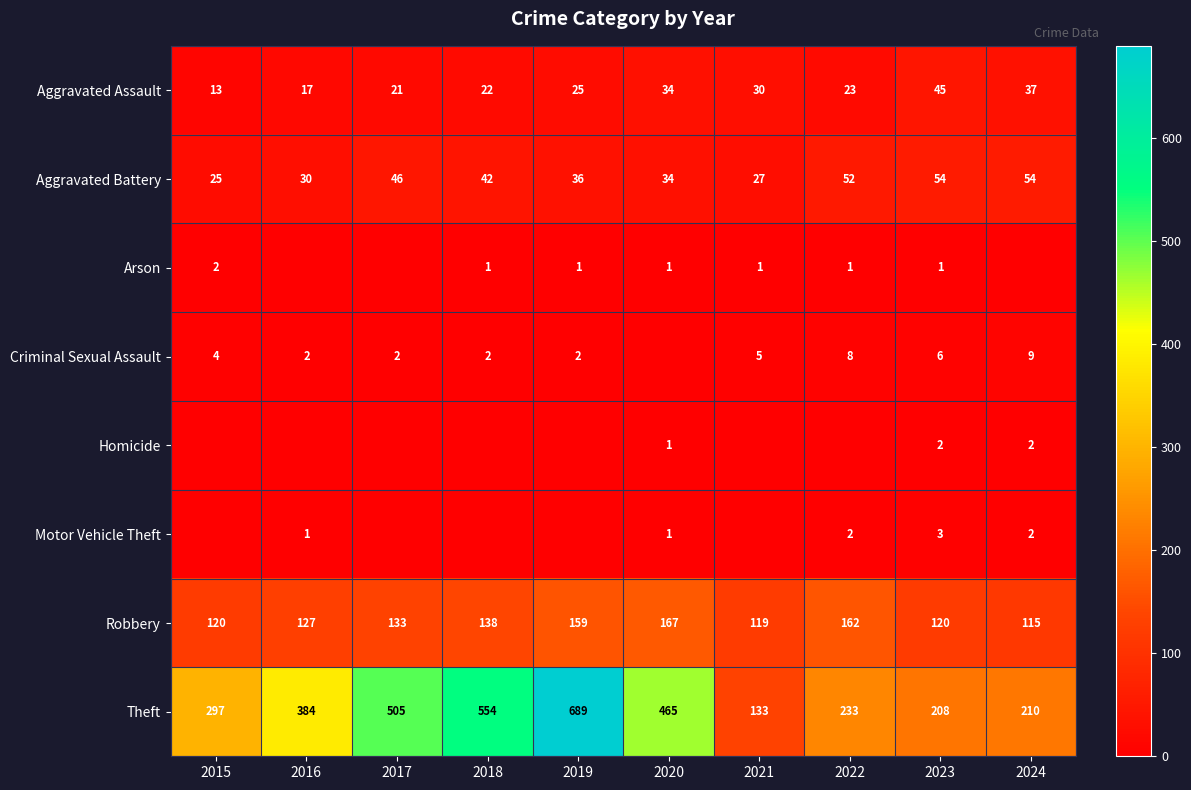

Which has a higher value, 2017 or 2024?

2024